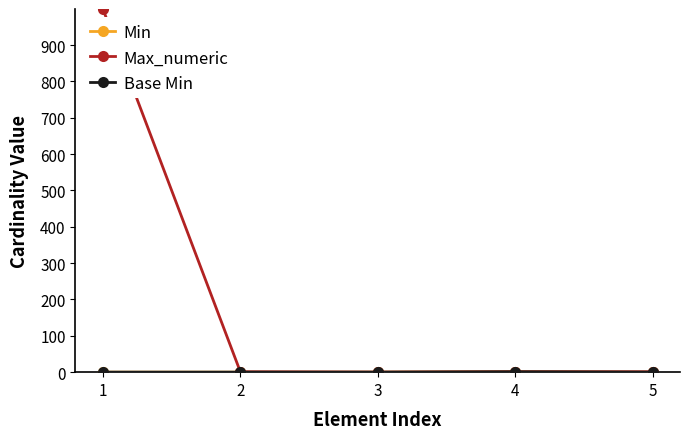

Reading left to right, list all the values displayed in this chart.

Min: 0	0	0	1	0
Max_numeric: 999	1	0	1	1
Base Min: 0	0	0	1	0